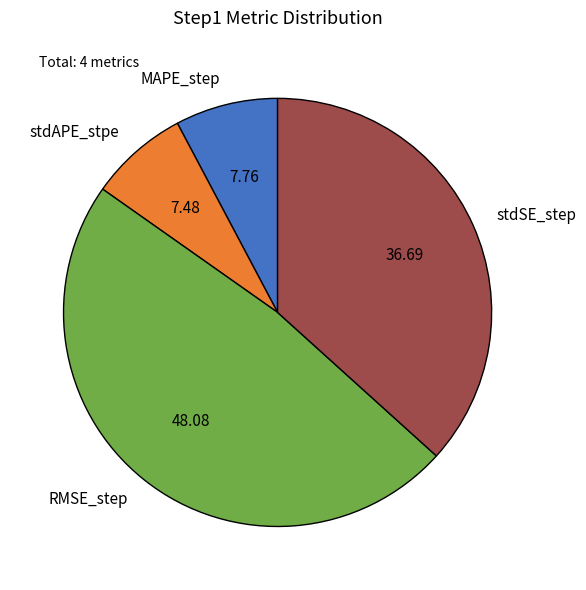

Combined, do stdSE_step and RMSE_step account for over 50%?

Yes